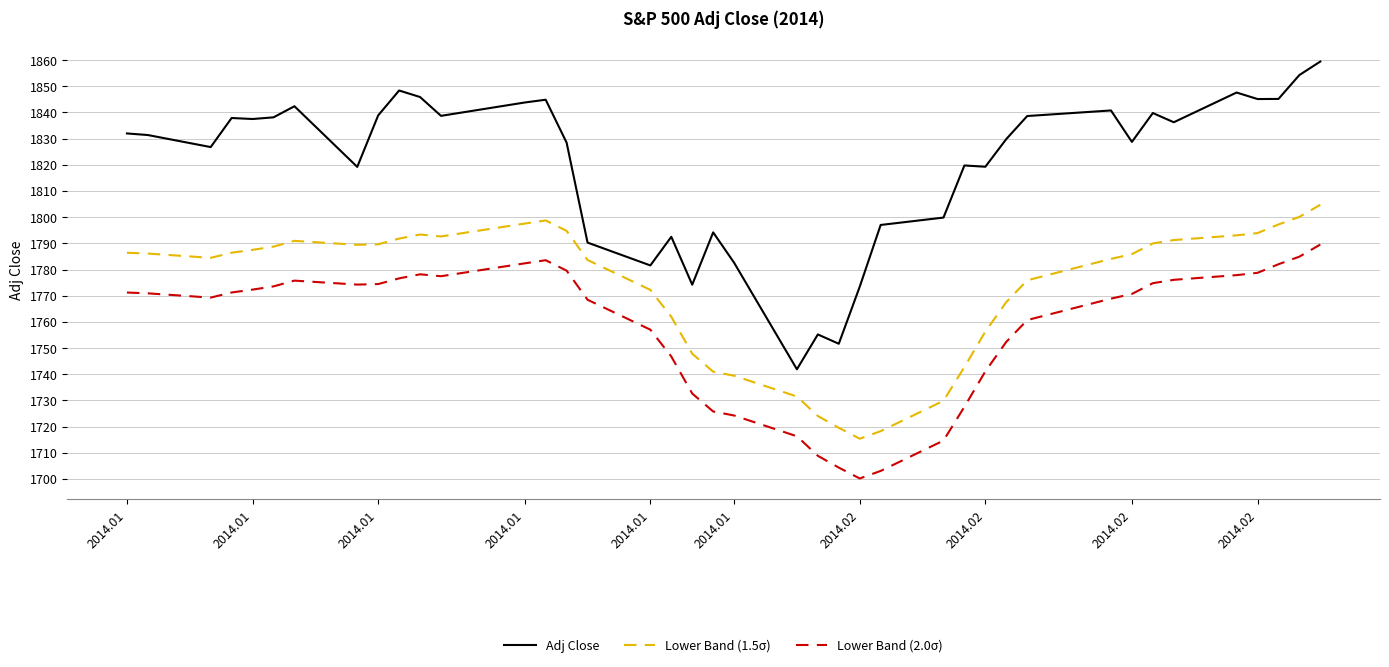

What is the minimum value shown in the chart?

1700.2